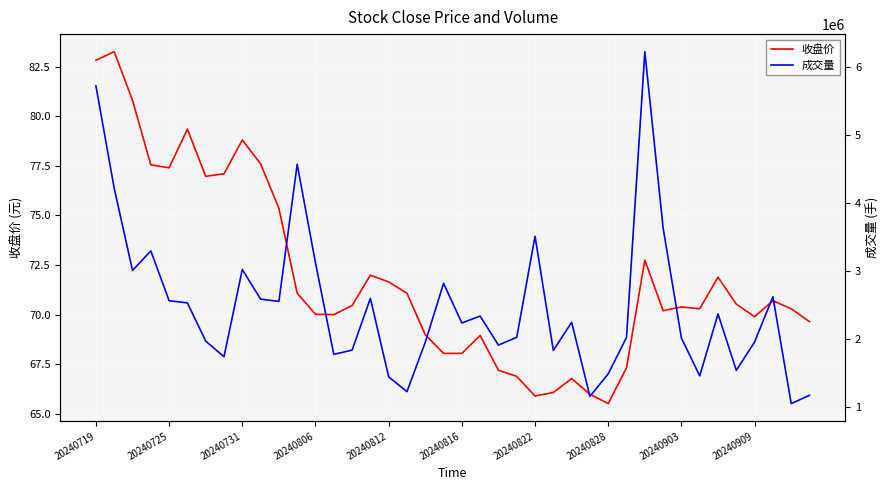

True or false: 成交量 and 收盘价 intersect in this chart.

False